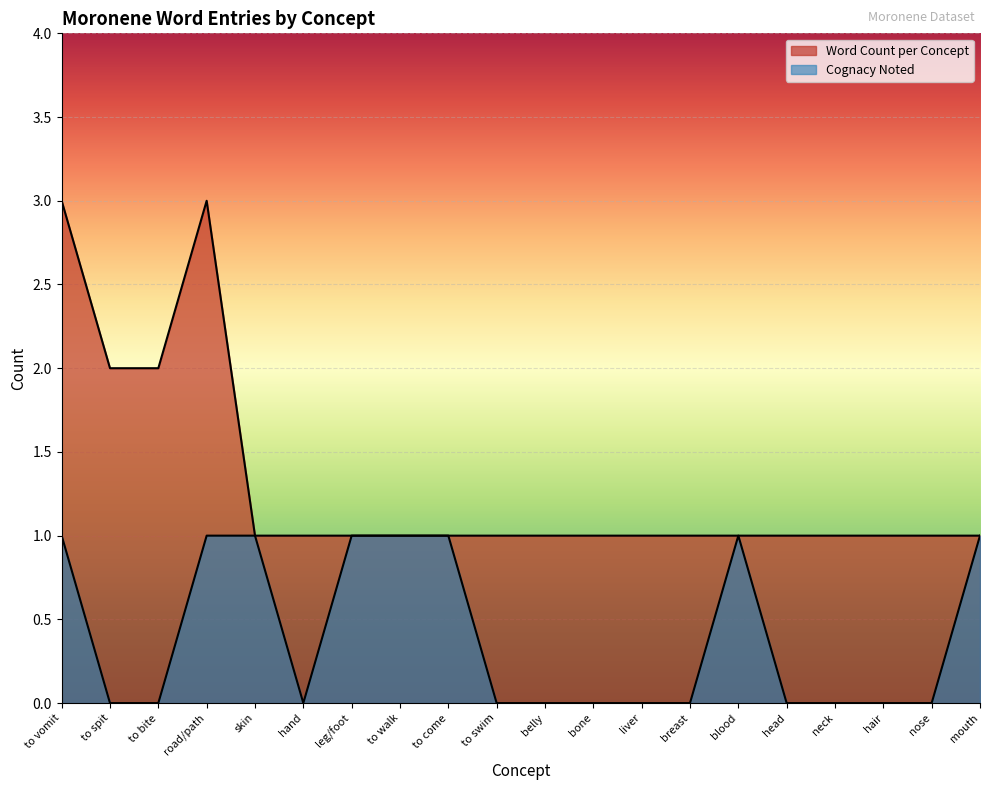

At which label does Cognacy Noted reach its minimum?

to spit